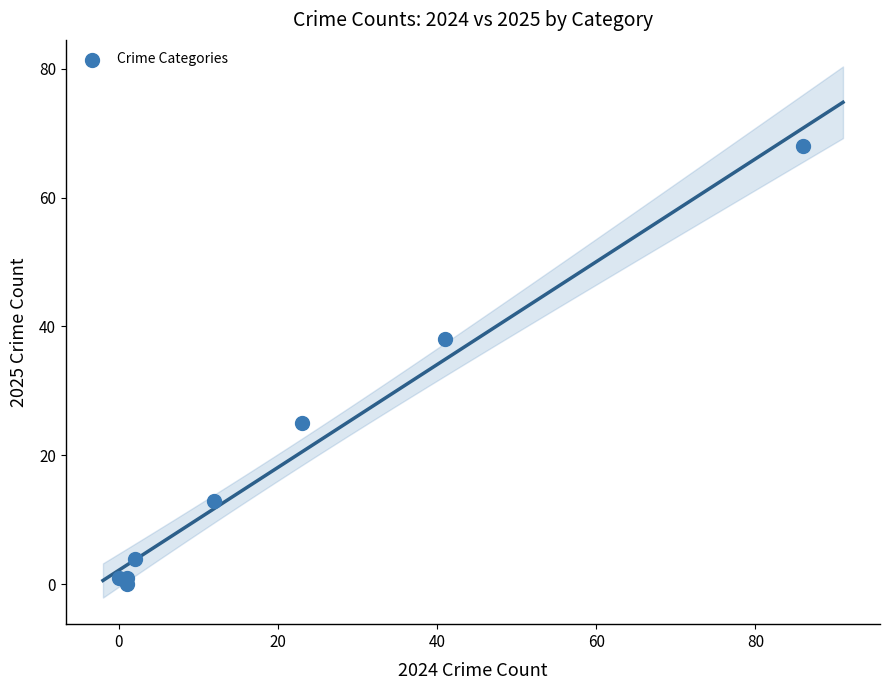

What Y value in the scatter plot is closest to 34?

38